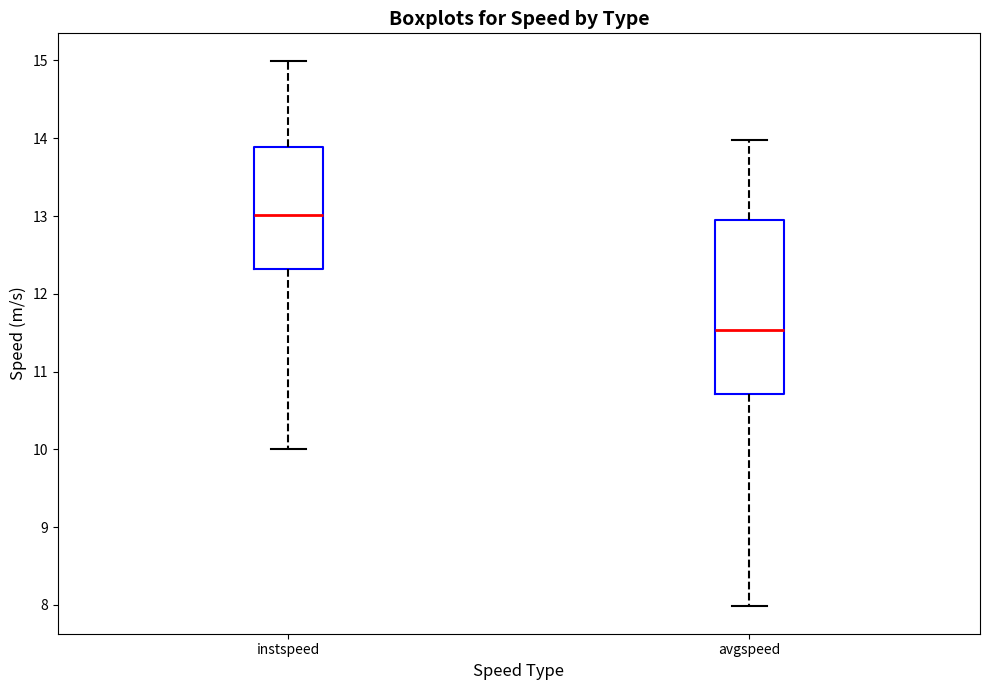

Which box is the tallest, from its lower edge to its upper edge?

avgspeed